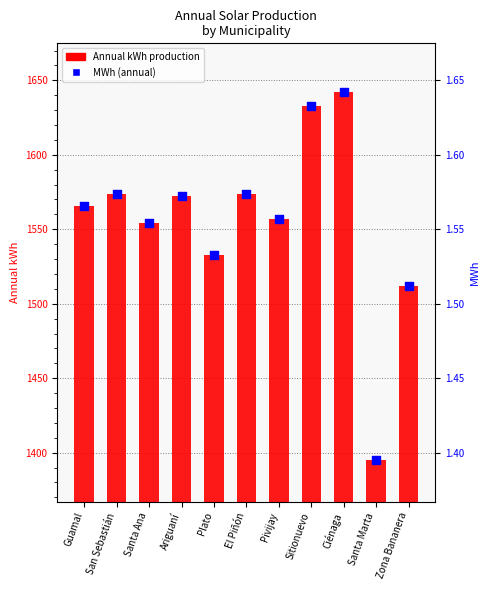

Which series reaches the maximum Y coordinate?

Annual kWh production